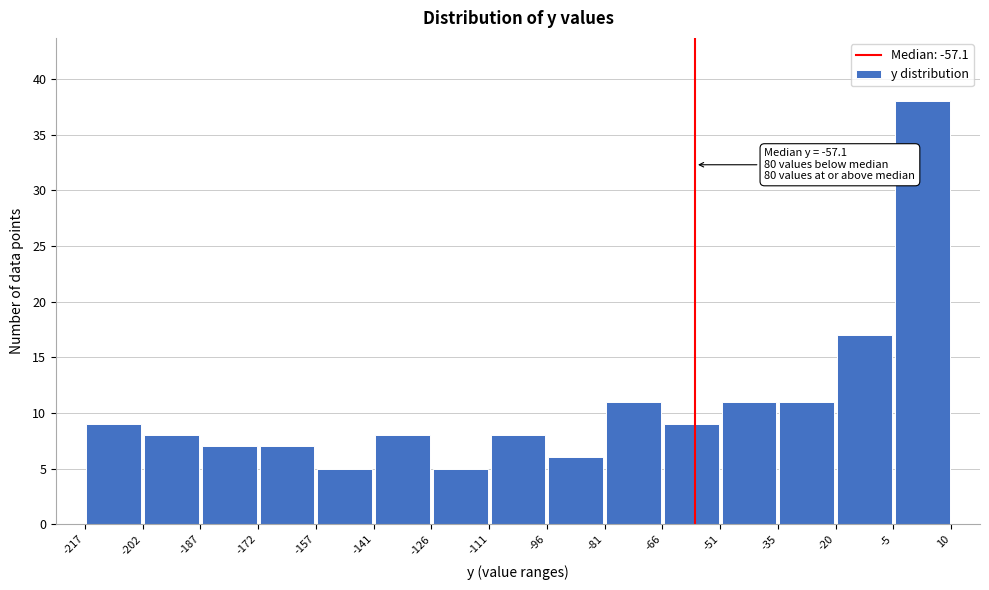

Which range on the x-axis has the tallest bar?

-5 to 10